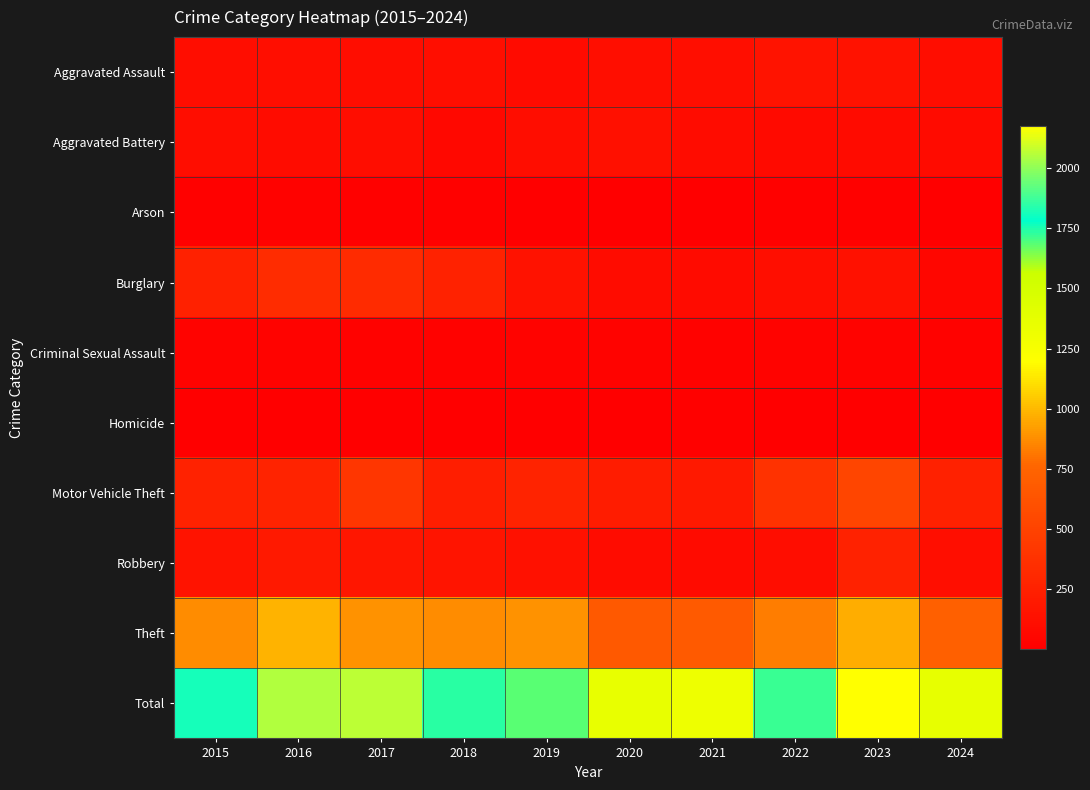

Which series has the largest total across all categories?

Total